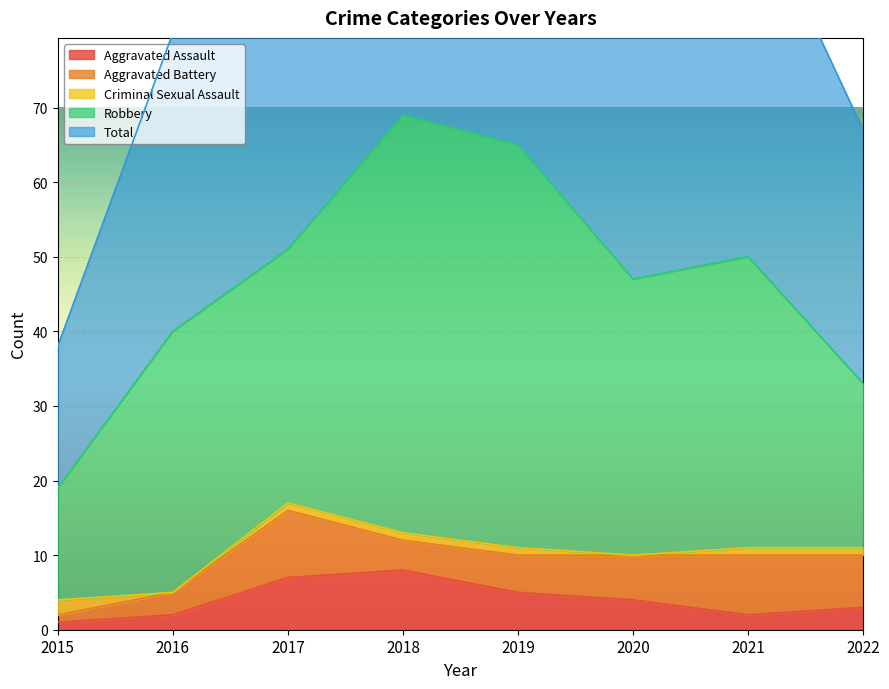

At which label is Aggravated Battery closest to 5?

2019